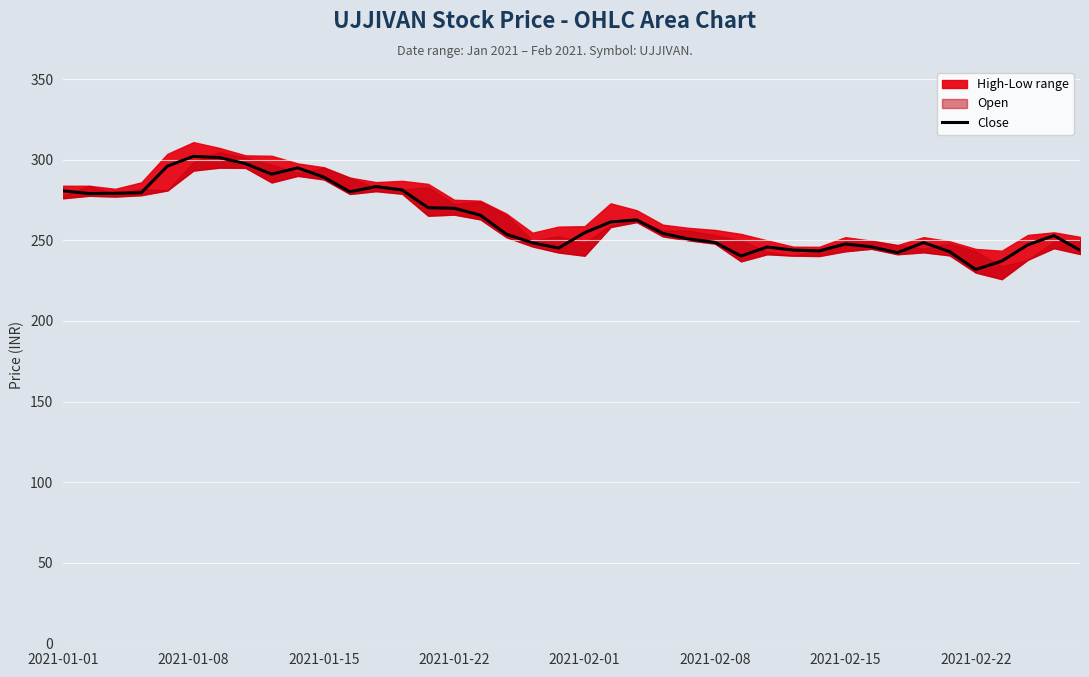

The value of Close at 2021-01-08 is 302.1. True or false?

True